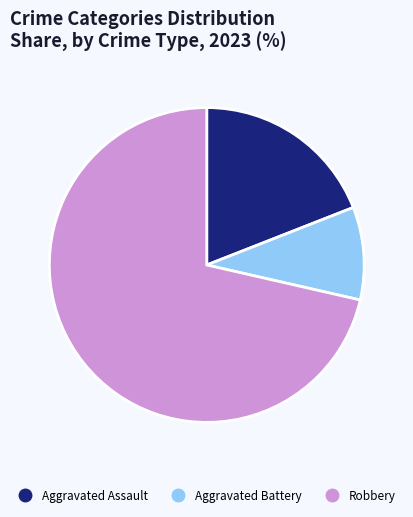

Is there a majority slice in this chart?

Yes